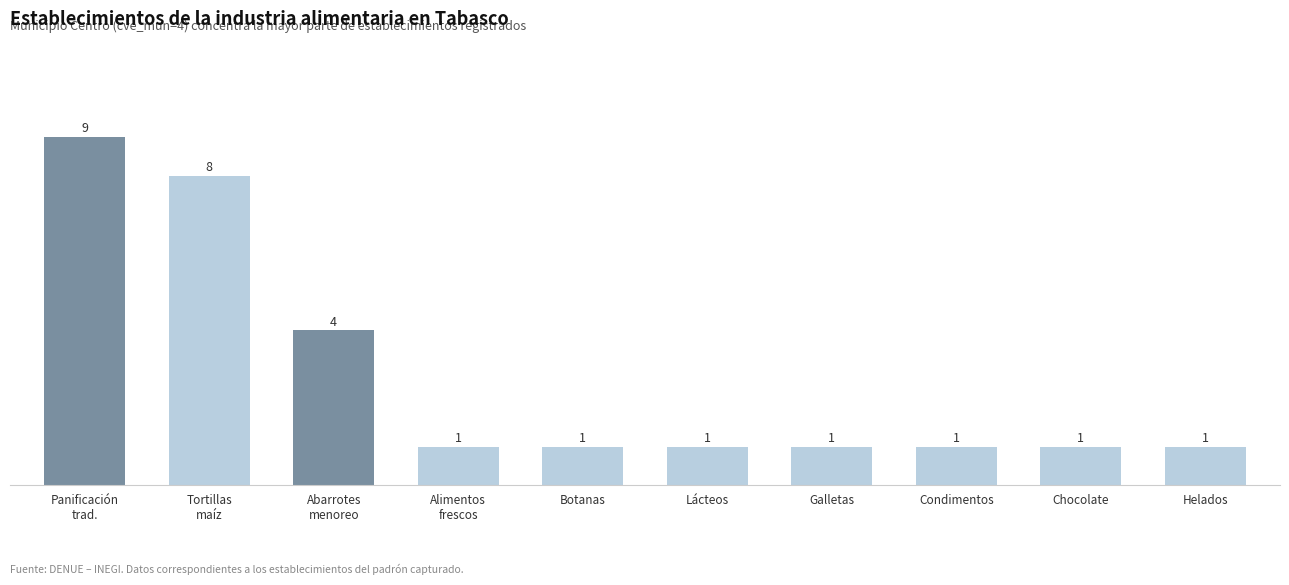

What is the greatest value displayed?

9